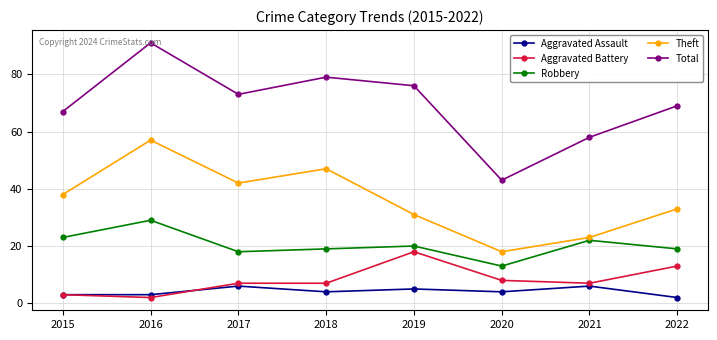

What is the sum of all Theft values?

289